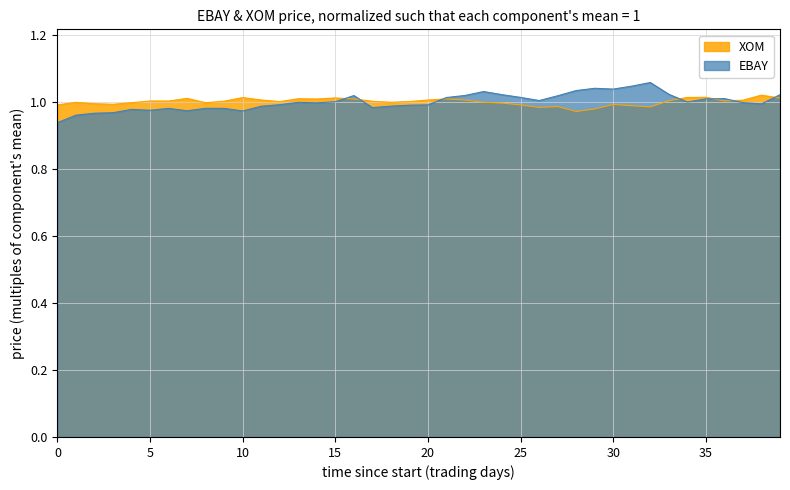

Which series has the widest spread of values?

EBAY